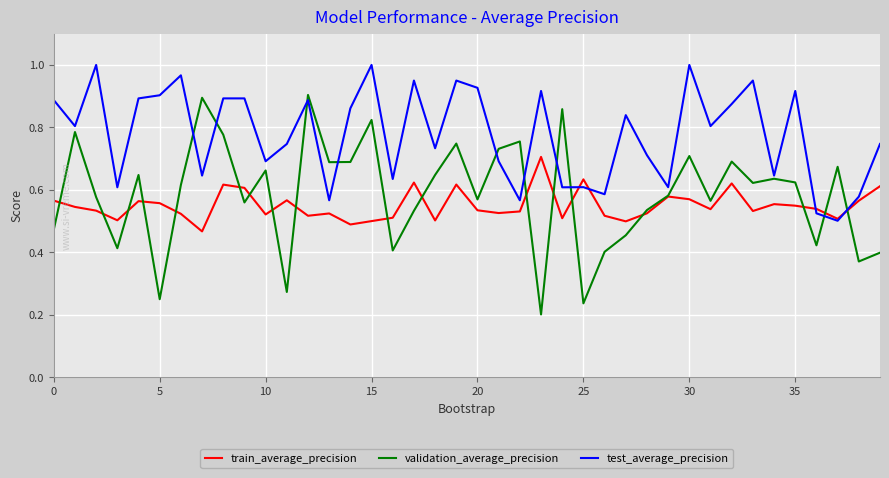

Which series has the largest range (max minus min)?

validation_average_precision